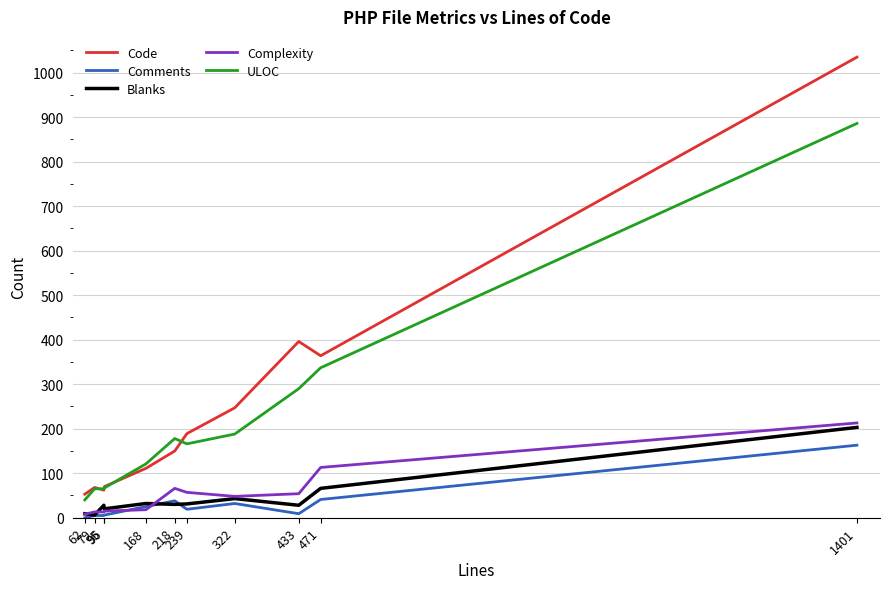

True or false: Code and Complexity cross at least once.

False